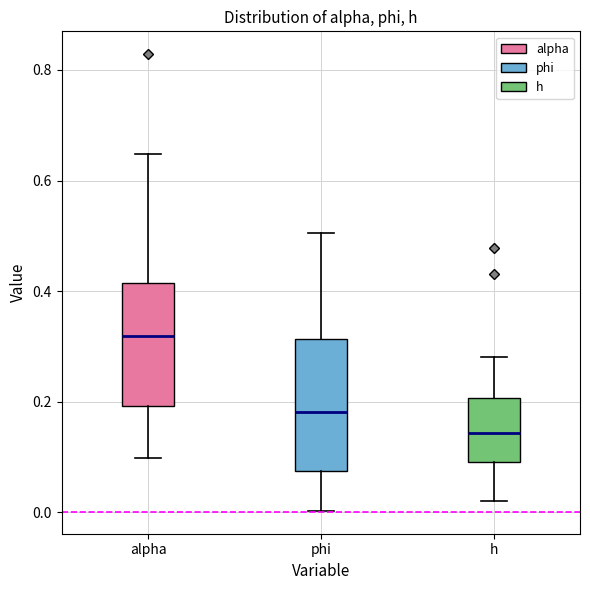

Reading left to right, transcribe this box plot: for each box, give where its median line is, the range the box spans, and where its two whiskers end, as read against the y-axis. The values are not printed on the chart, so give them approximately, as read against the axis.

alpha: median 0.32, box 0.20 to 0.42, whiskers 0.10 to 0.64
phi: median 0.18, box 0.08 to 0.32, whiskers 0.00 to 0.50
h: median 0.14, box 0.10 to 0.20, whiskers 0.02 to 0.28